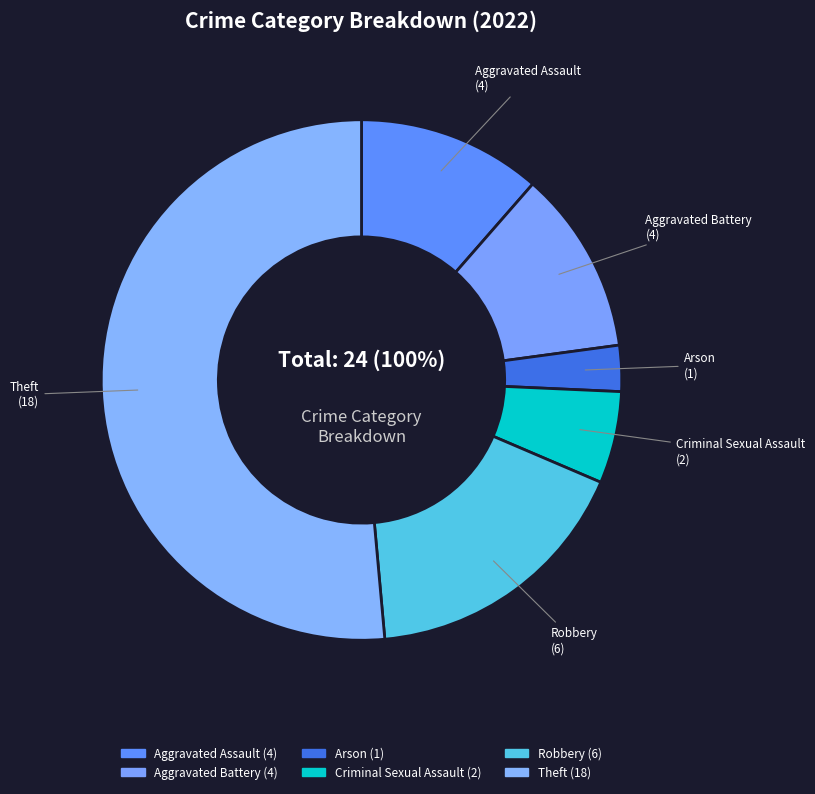

Is there any slice that represents more than half of the pie?

Yes